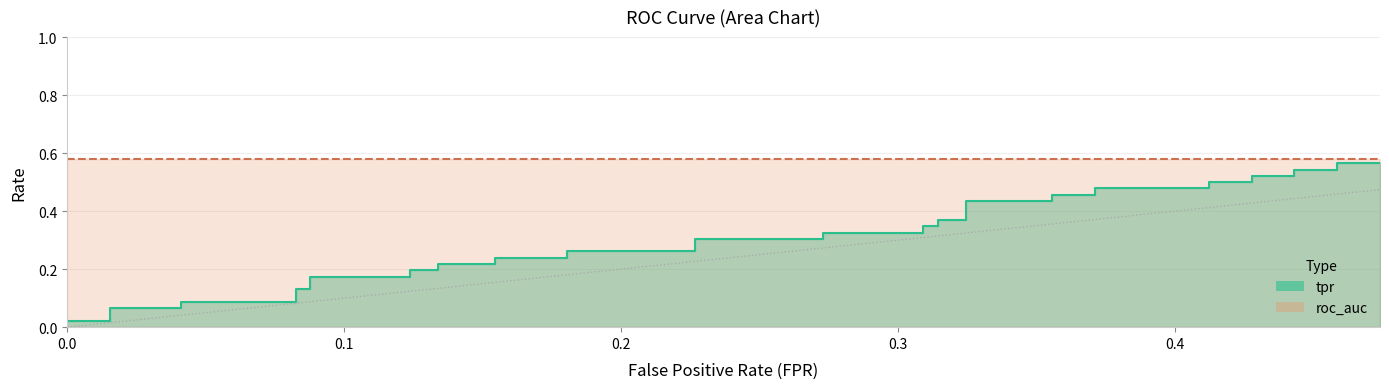

Between 0.4123711340206185 and 0.1237113402061856, which is larger?

0.4123711340206185